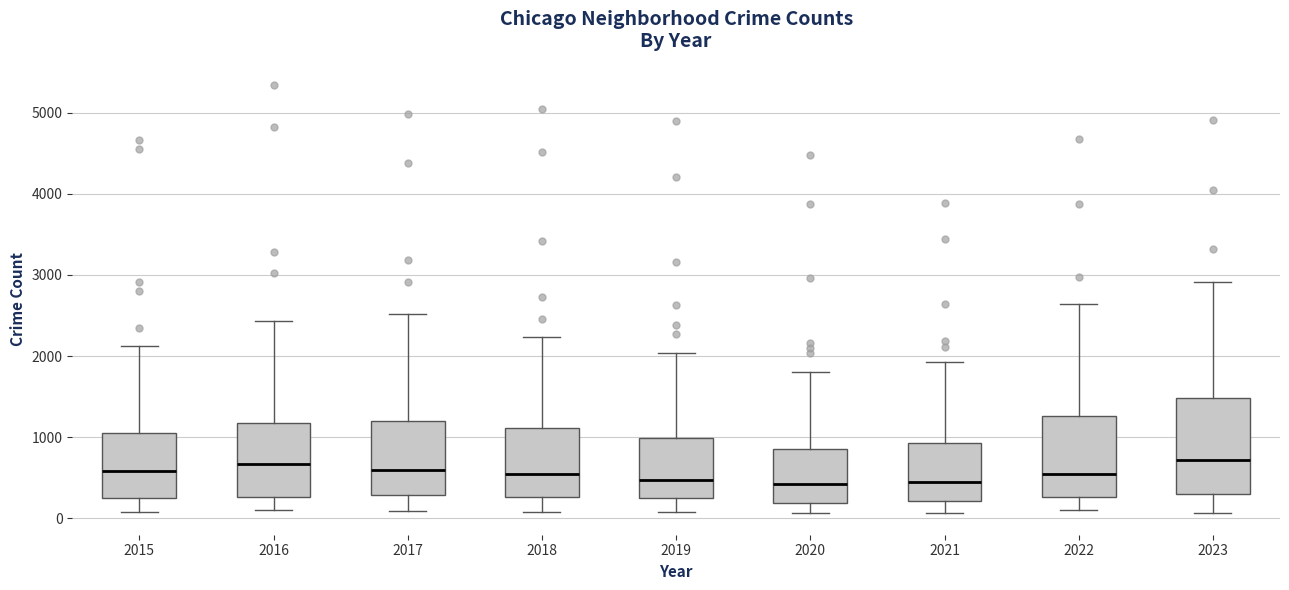

Reading left to right, transcribe this box plot: for each box, give where its median line is, the range the box spans, and where its two whiskers end, as read against the y-axis. The values are not printed on the chart, so give them approximately, as read against the axis.

2015: median 600, box 300 to 1100, whiskers 100 to 2100
2016: median 700, box 300 to 1200, whiskers 100 to 2400
2017: median 600, box 300 to 1200, whiskers 100 to 2500
2018: median 500, box 300 to 1100, whiskers 100 to 2200
2019: median 500, box 300 to 1000, whiskers 100 to 2000
2020: median 400, box 200 to 800, whiskers 100 to 1800
2021: median 400, box 200 to 900, whiskers 100 to 1900
2022: median 500, box 300 to 1300, whiskers 100 to 2600
2023: median 700, box 300 to 1500, whiskers 100 to 2900